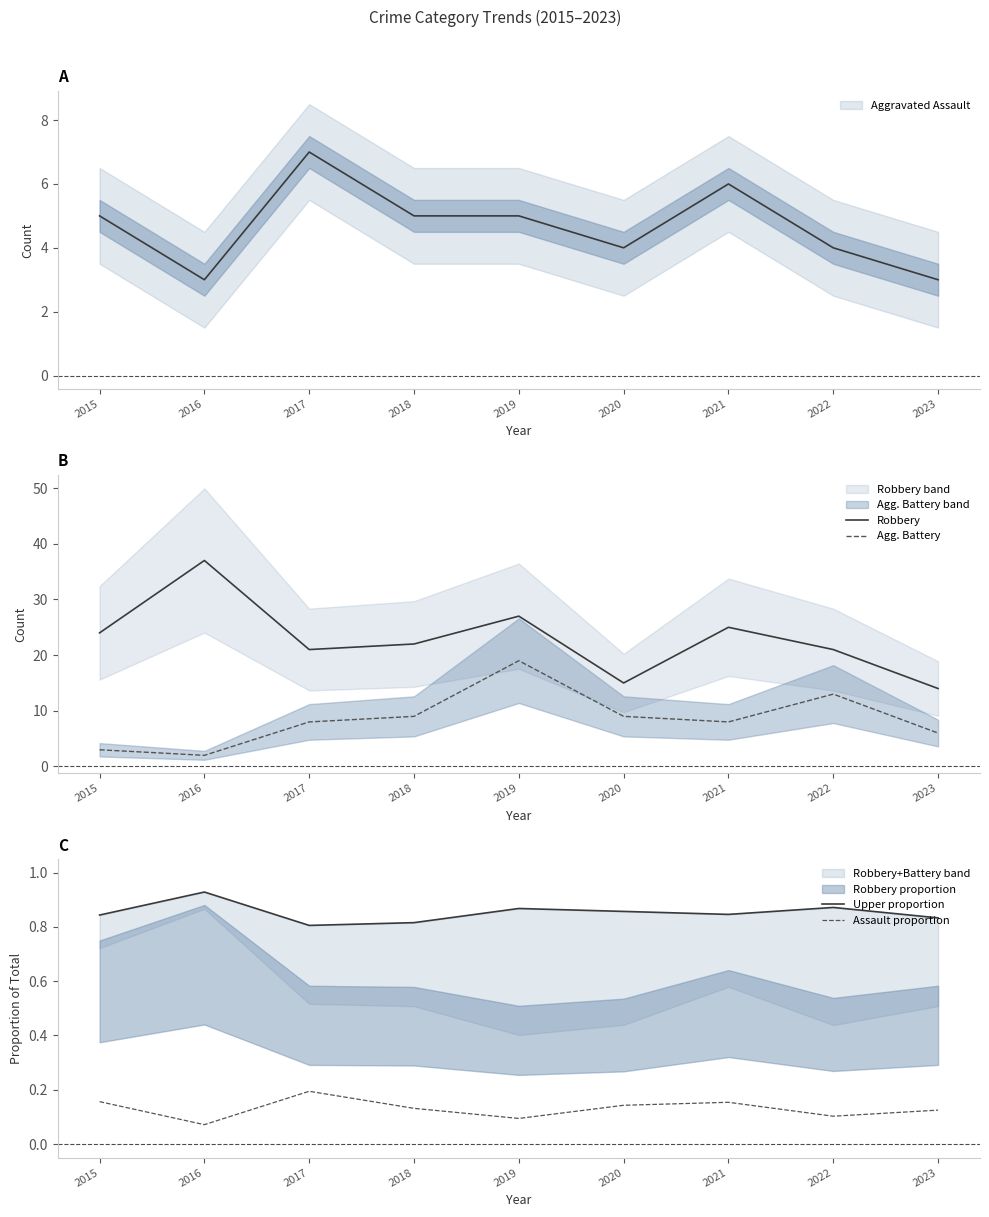

At which label does Robbery first exceed 22?

2015